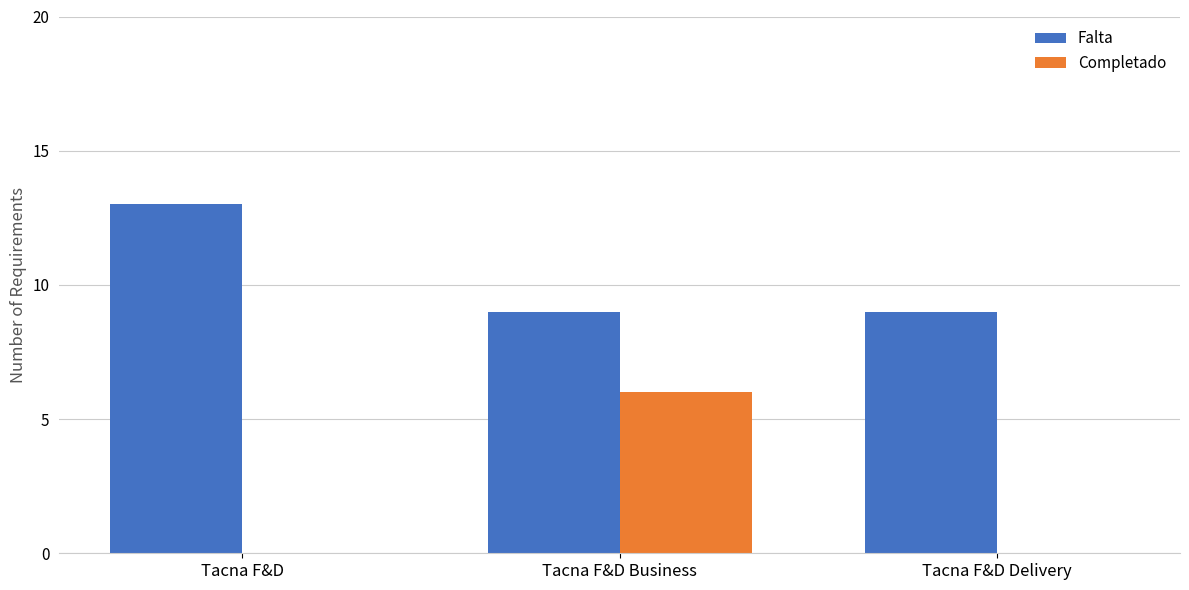

What is the maximum value for Falta?

13